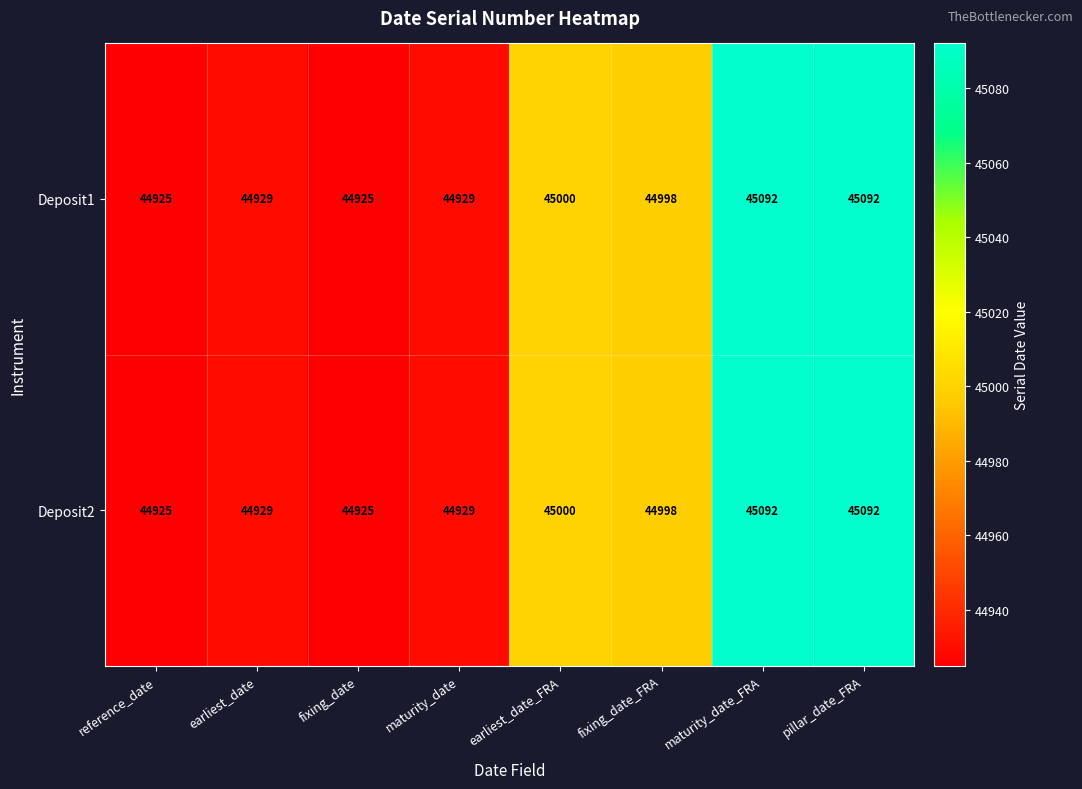

What is the sum of the Deposit1 values at fixing_date_FRA and fixing_date?

89923